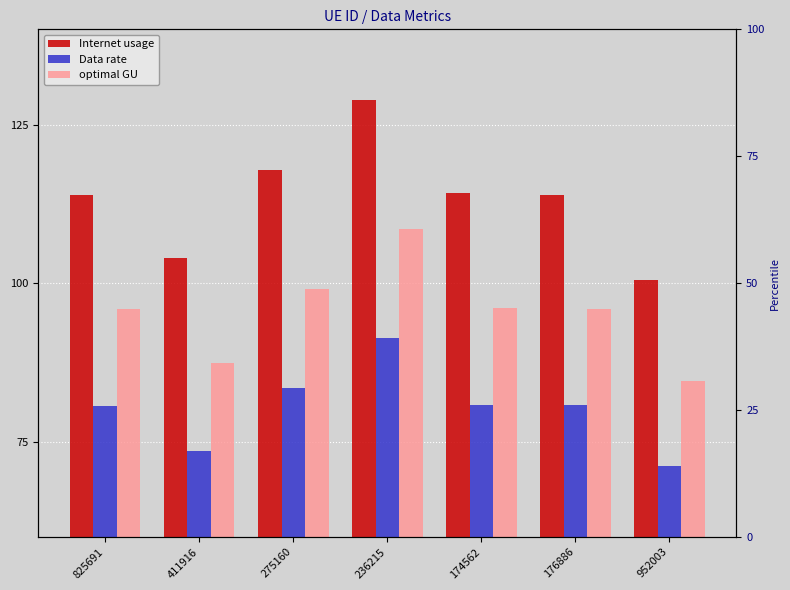

What is the value of the Internet usage bar at the 4th from the left?

128.9